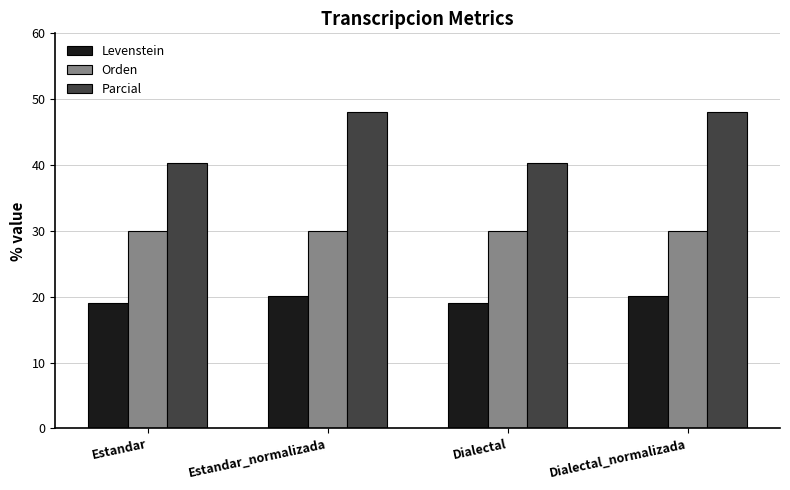

What is the average value of the Orden series?

30.0